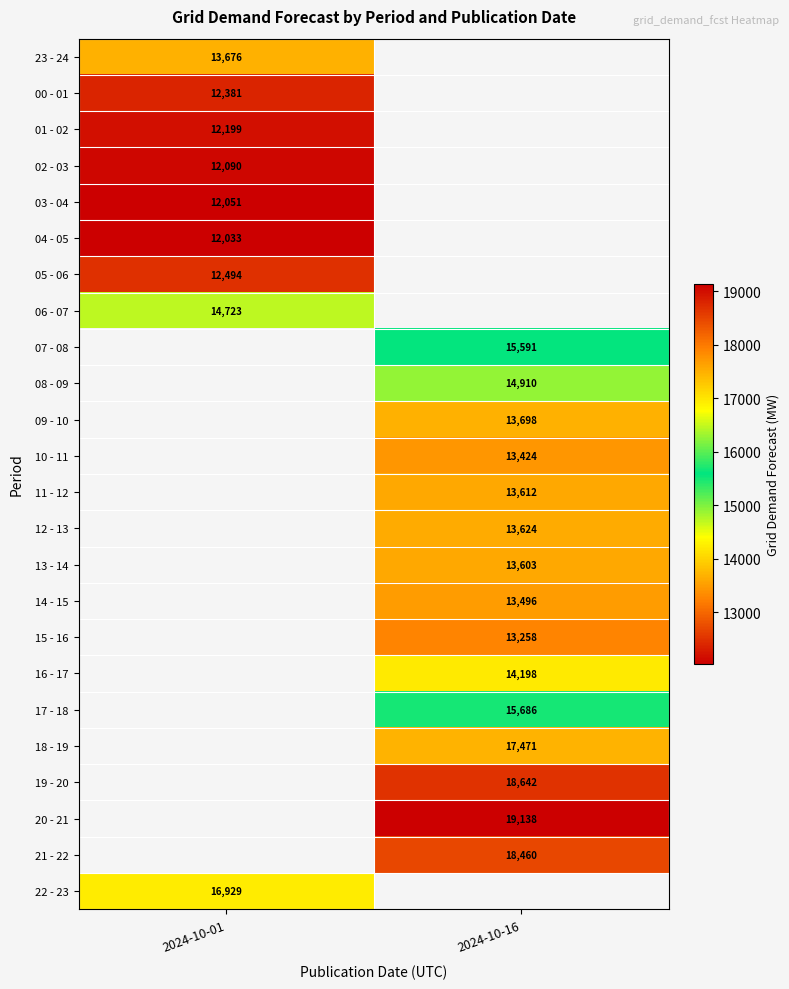

Is it true that 13 - 14 equals 19297.3 at 2024-10-16?

False